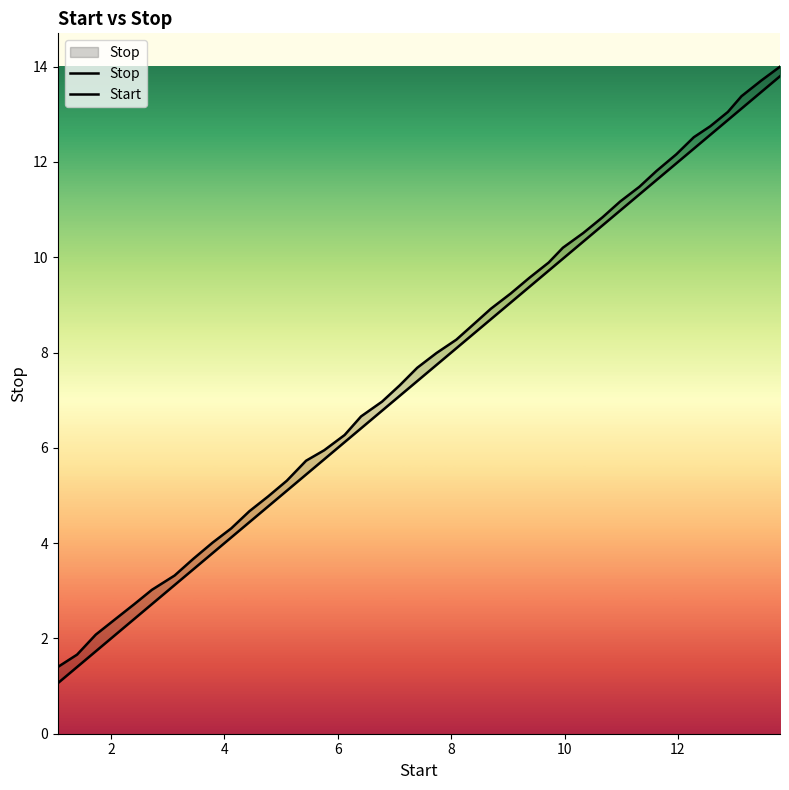

True or false: Start has a value of 6.5 at 29.

False